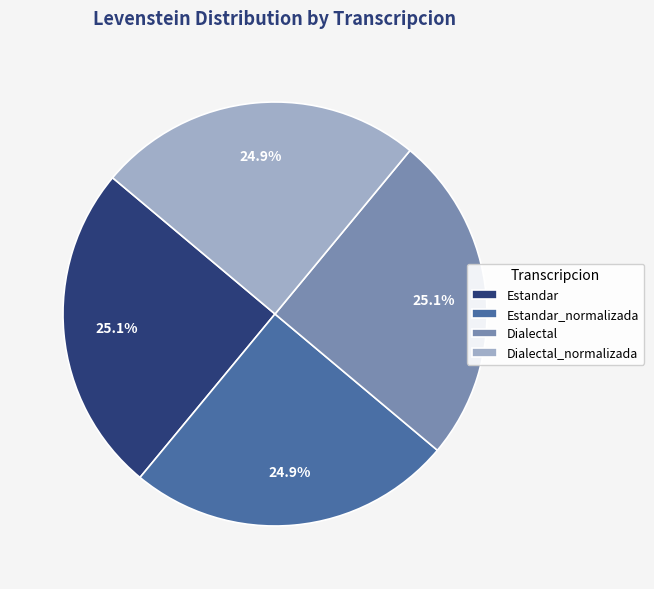

Does Dialectal_normalizada account for over 50% of the chart?

No